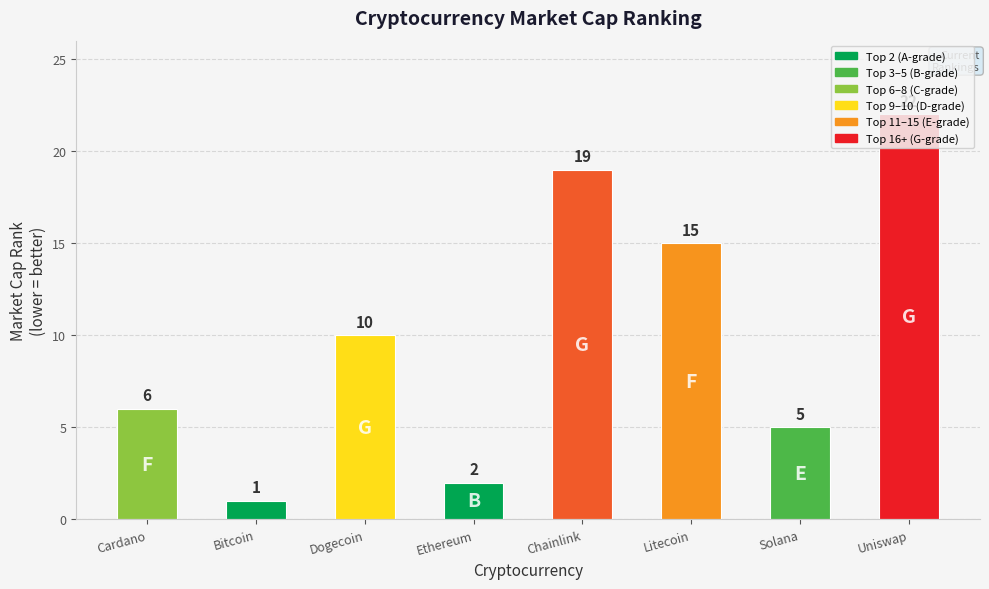

Count the number of data series in this chart.

1